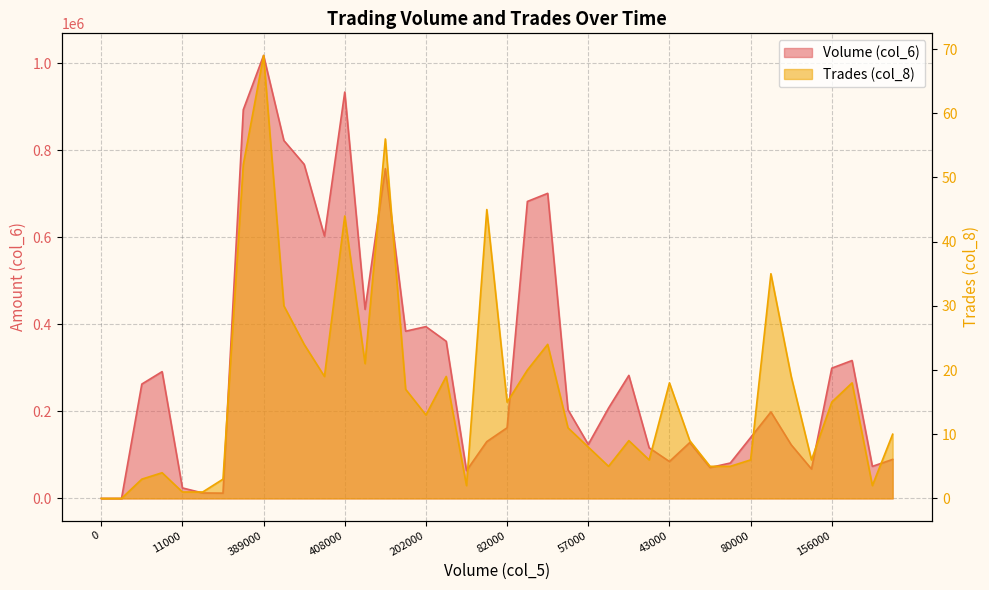

How many lines are shown in the chart?

2